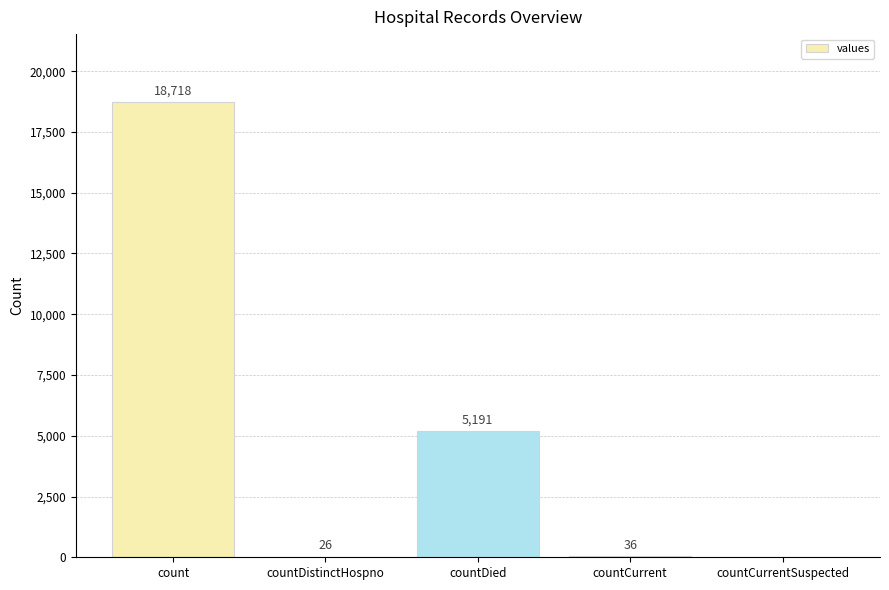

Reading right to left, extract all data points from this chart.

0	36	5191	26	18718